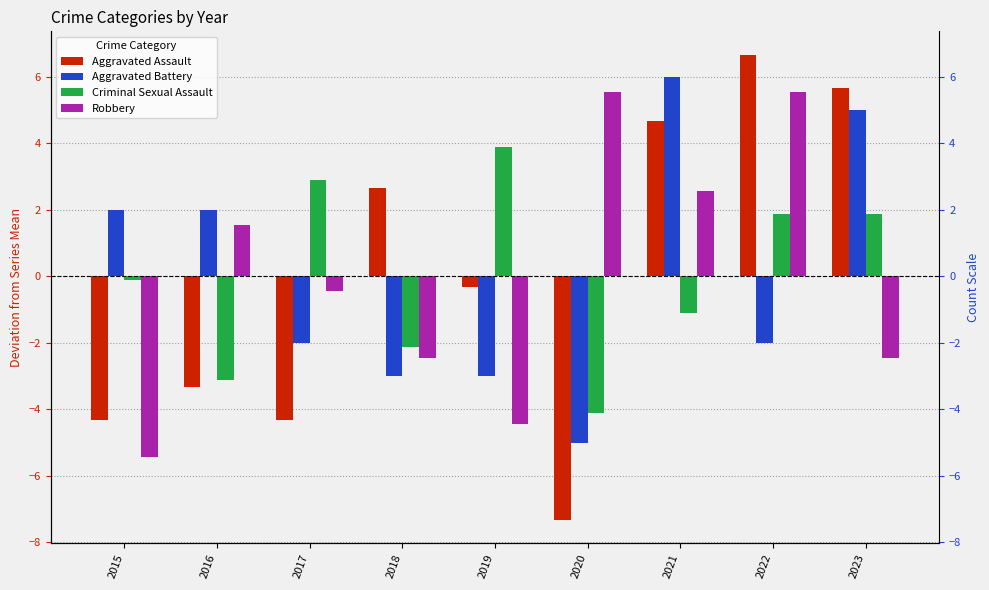

What is the difference between the second highest and second lowest values in the Aggravated Battery series?

8.0